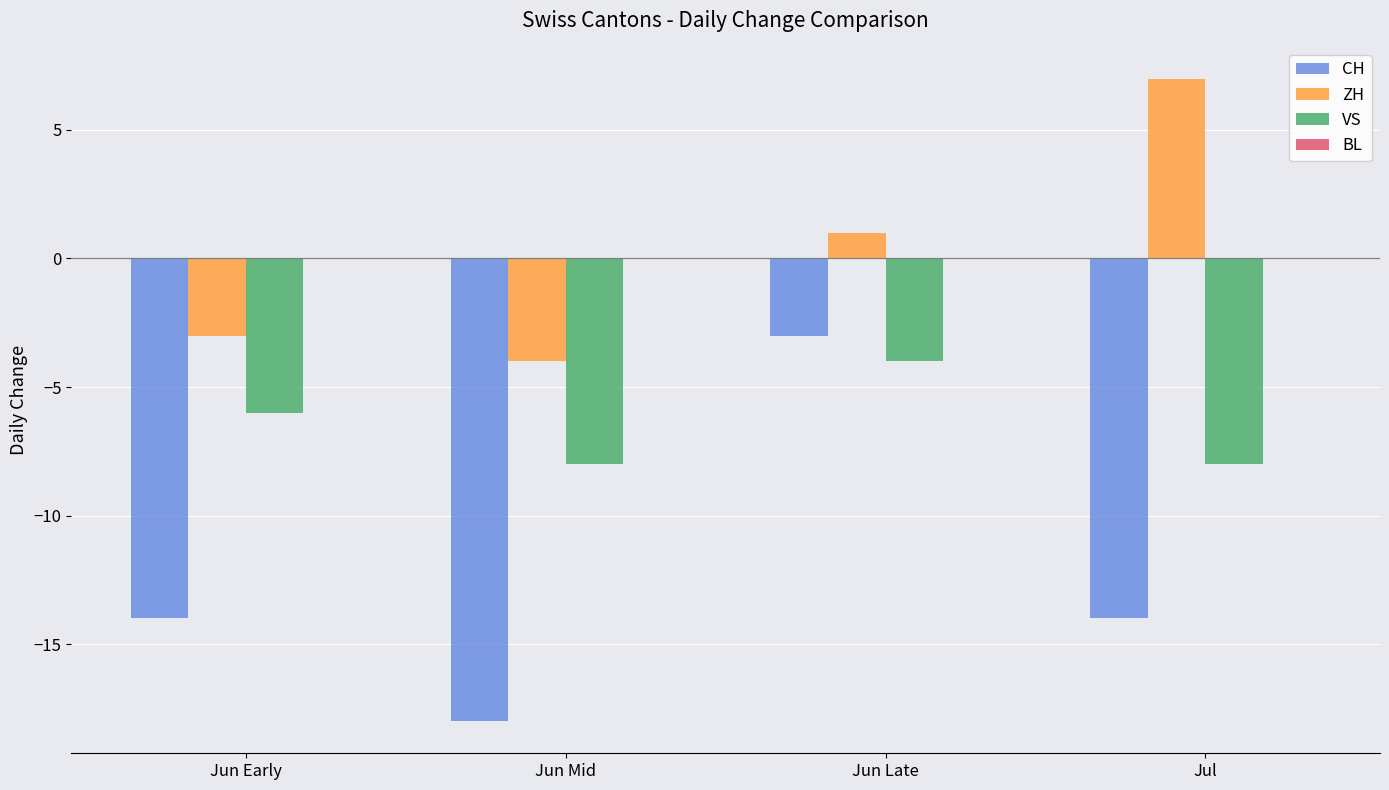

Is it true that ZH equals 1 at Jun Late?

True